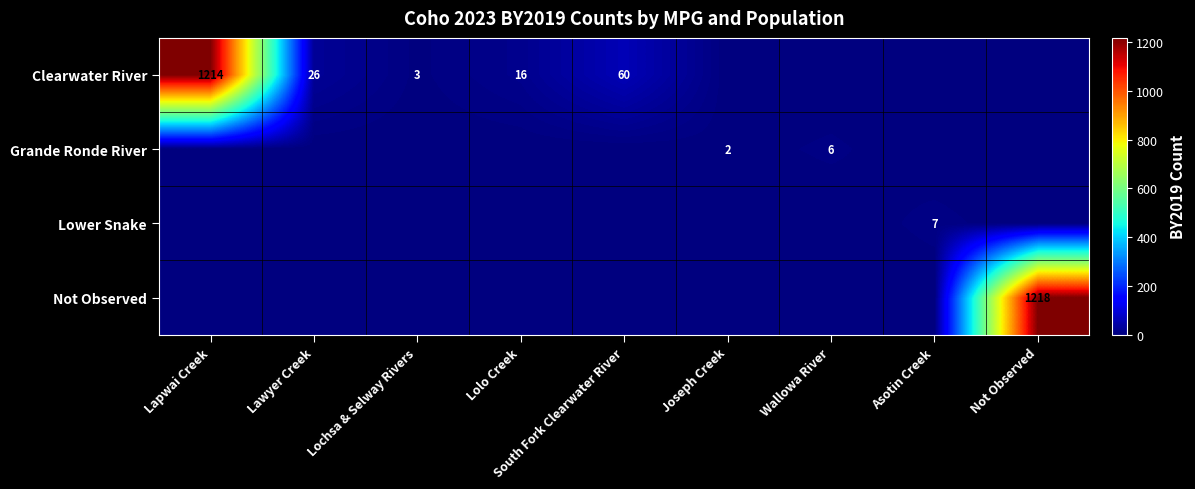

Is it true that Clearwater River equals 1748 at Lapwai Creek?

False